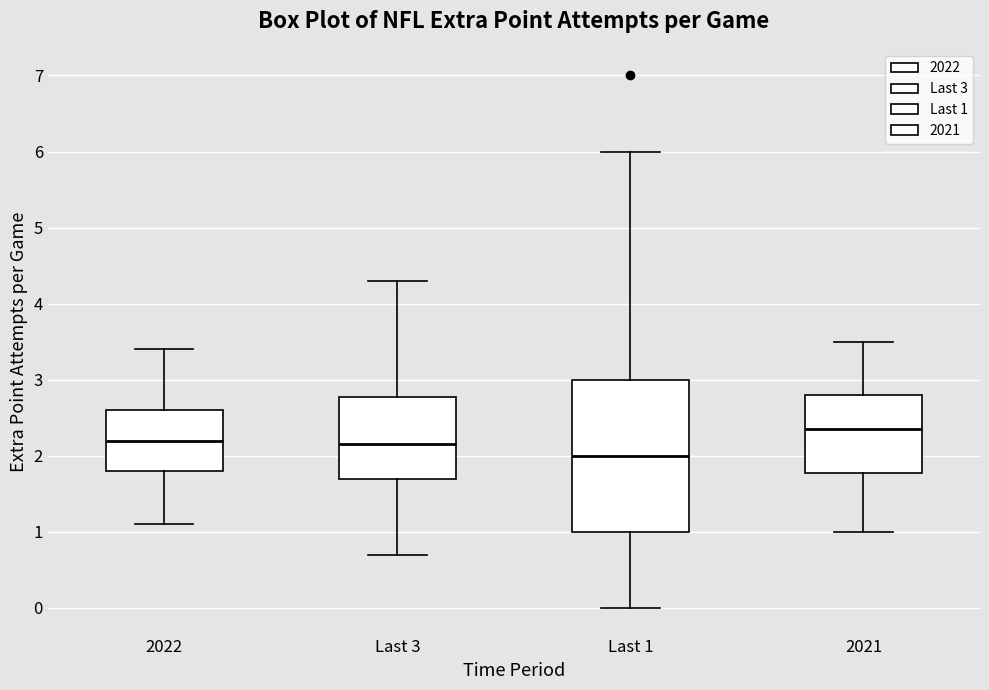

Reading left to right, read every box against the y-axis: the position of its median line, the range the box covers, and the ends of its whiskers. The values are not printed on the chart, so give them approximately, as read against the axis.

2022: median 2.2, box 1.8 to 2.6, whiskers 1.1 to 3.4
Last 3: median 2.2, box 1.7 to 2.8, whiskers 0.7 to 4.3
Last 1: median 2.0, box 1.0 to 3.0, whiskers 0.0 to 6.0
2021: median 2.4, box 1.8 to 2.8, whiskers 1.0 to 3.5